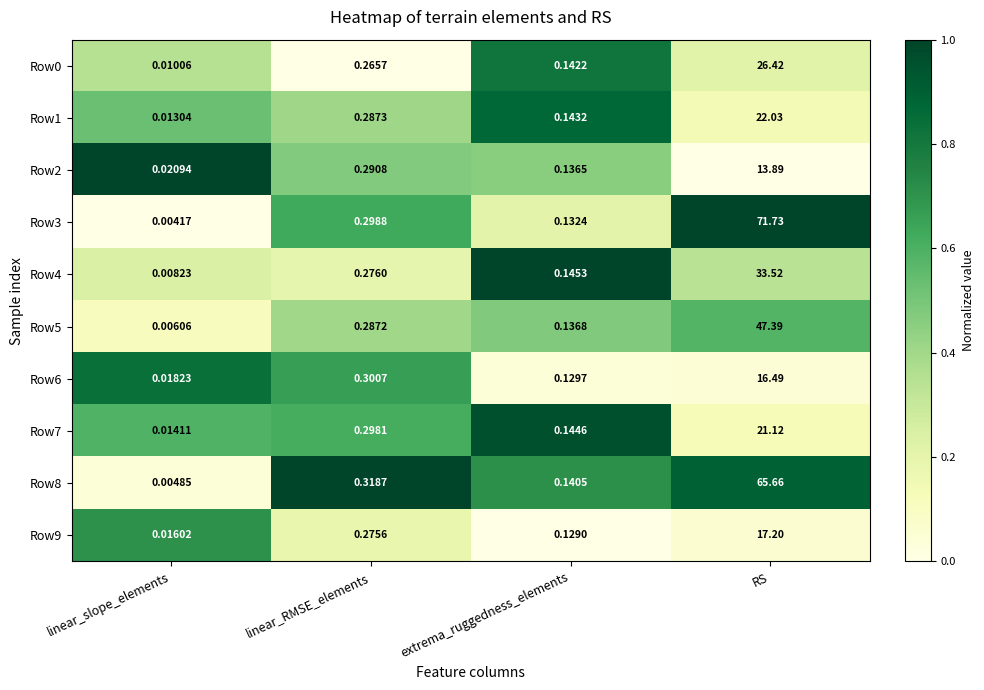

Where is Row5 nearest to the value 23?

linear_RMSE_elements